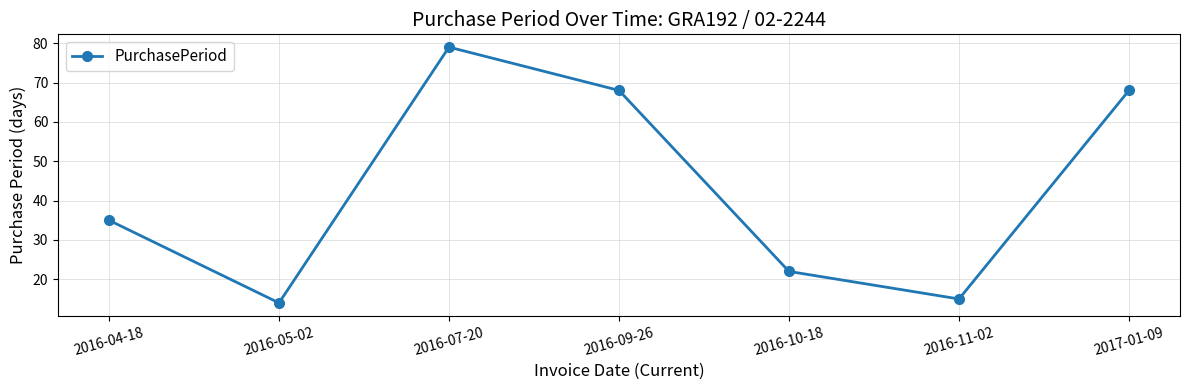

At which label is the value closest to 46?

2016-04-18